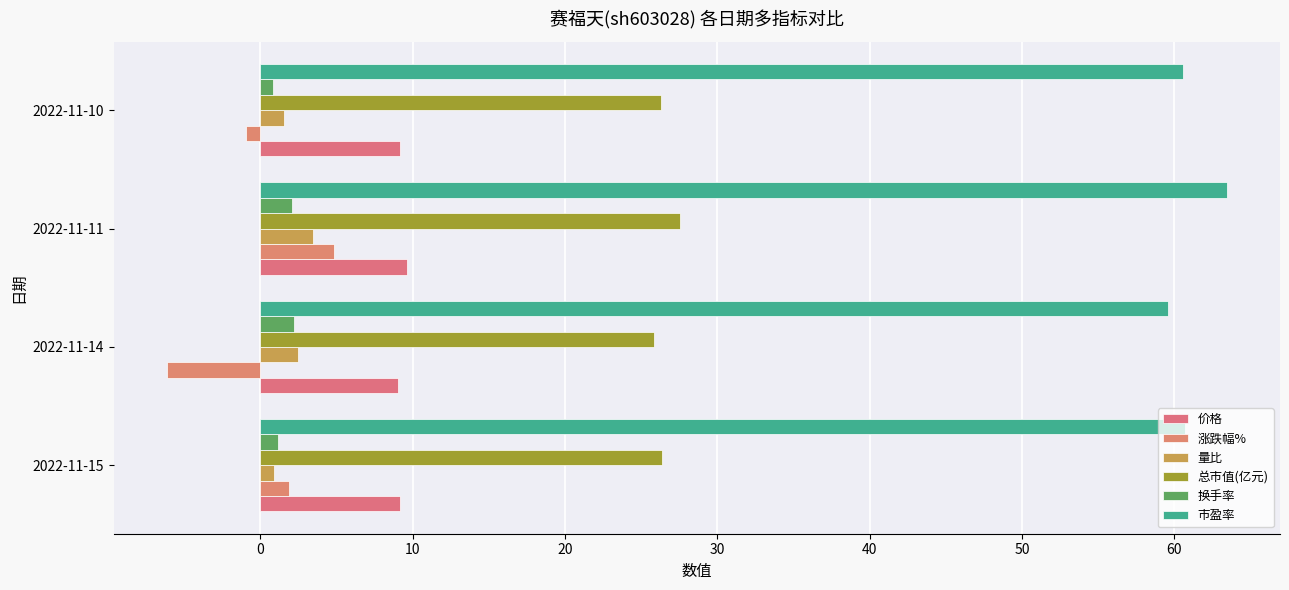

What is the average value of the 价格 series?

9.2